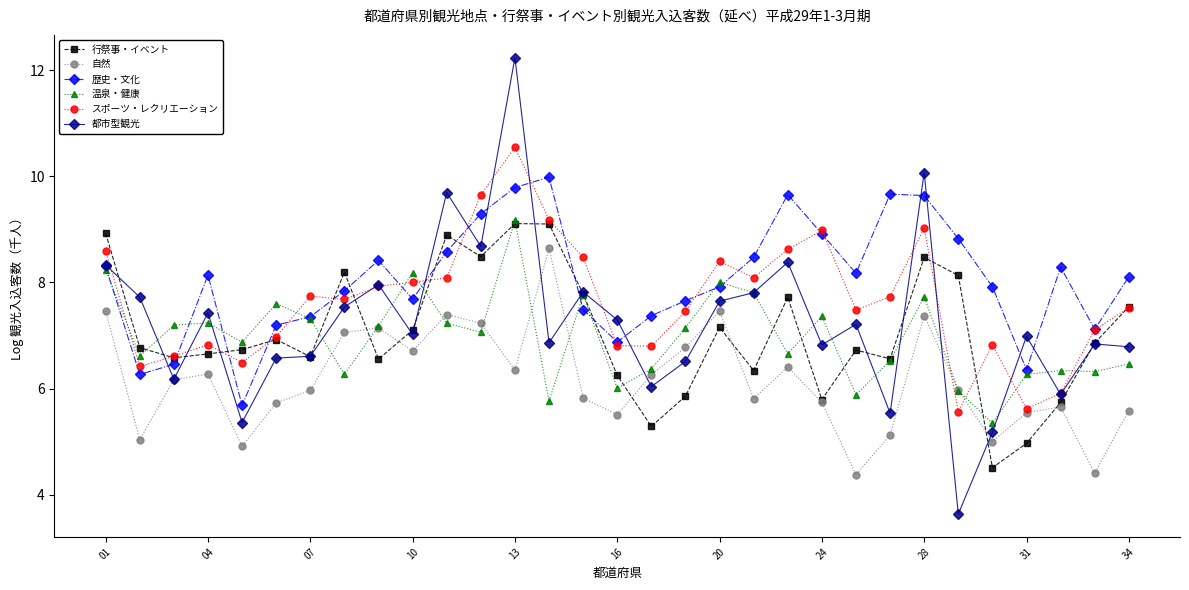

What is the smallest value displayed?

3.6